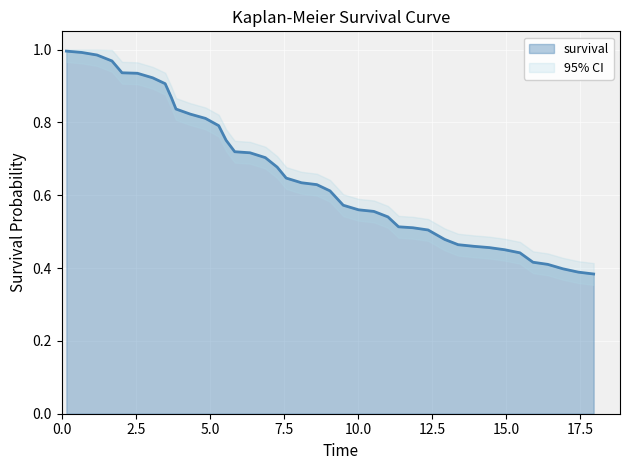

What is the sum of all values?

26.4